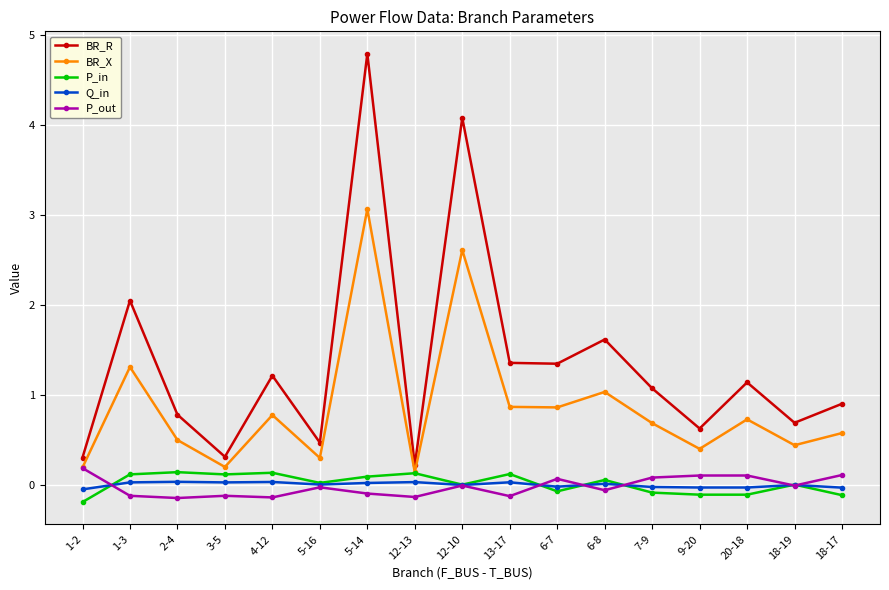

How many lines are shown in the chart?

5